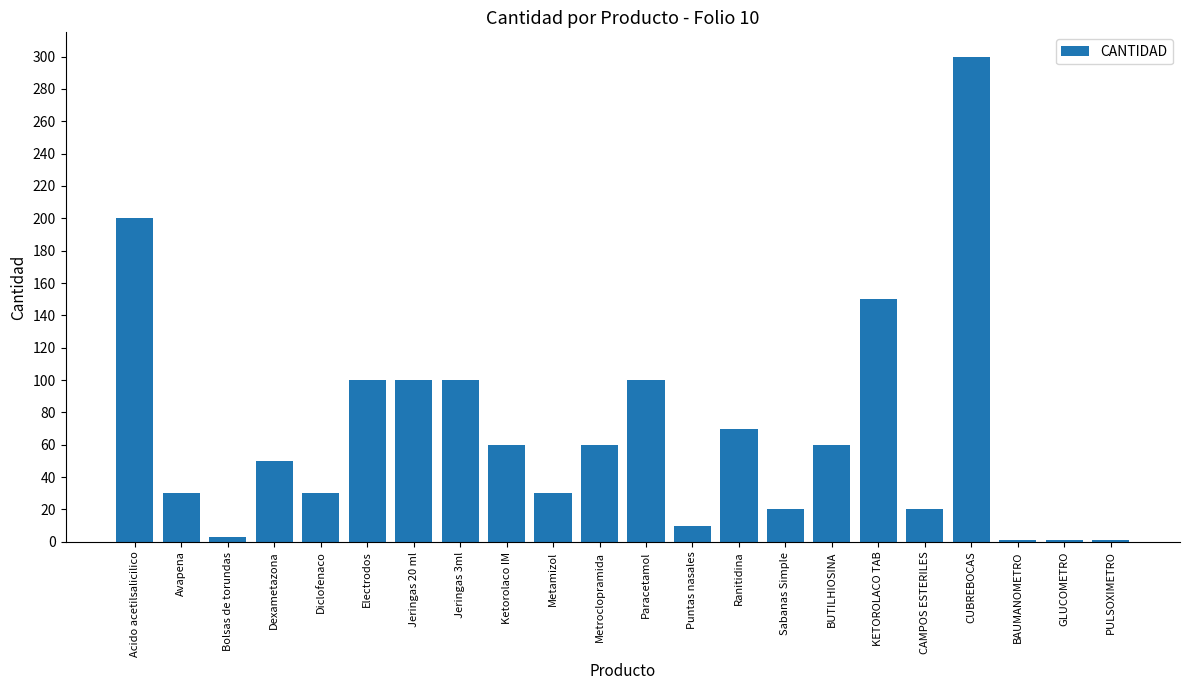

Reading left to right, extract all data points from this chart.

Acido acetilsalicilico=200	Avapena=30	Bolsas de torundas=3	Dexametazona=50	Diclofenaco=30	Electrodos=100	Jeringas 20 ml=100	Jeringas 3ml=100	Ketorolaco IM=60	Metamizol=30	Metroclopramida=60	Paracetamol=100	Puntas nasales=10	Ranitidina=70	Sabanas Simple=20	BUTILHIOSINA=60	KETOROLACO TAB=150	CAMPOS ESTERILES=20	CUBREBOCAS=300	BAUMANOMETRO=1	GLUCOMETRO=1	PULSOXIMETRO=1